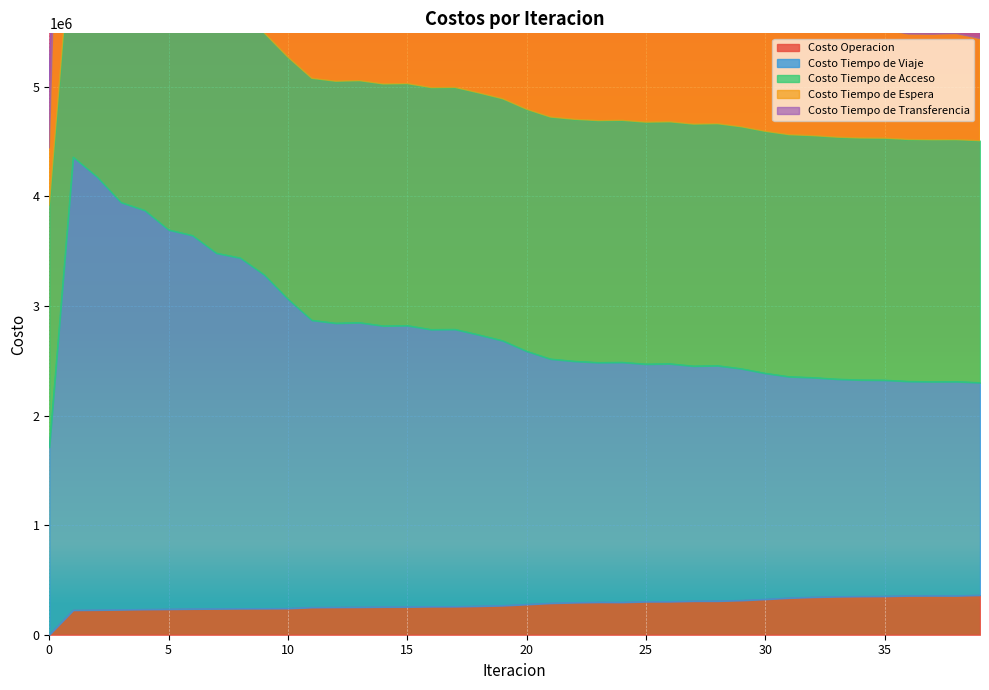

True or false: Costo Tiempo de Viaje has more than 0 points higher than both neighbors.

True